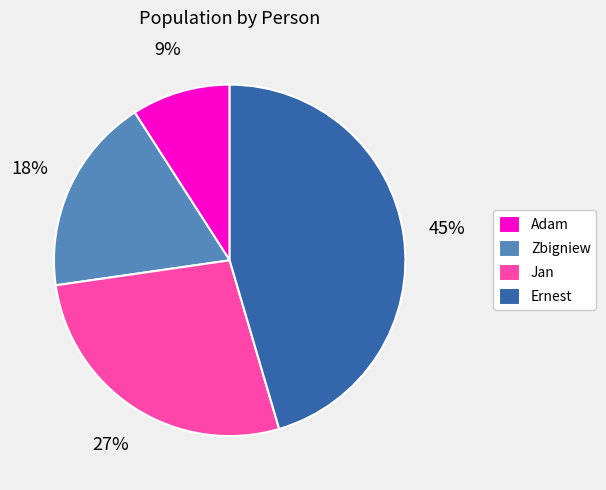

The Zbigniew slice represents 27% of the pie. True or false?

False